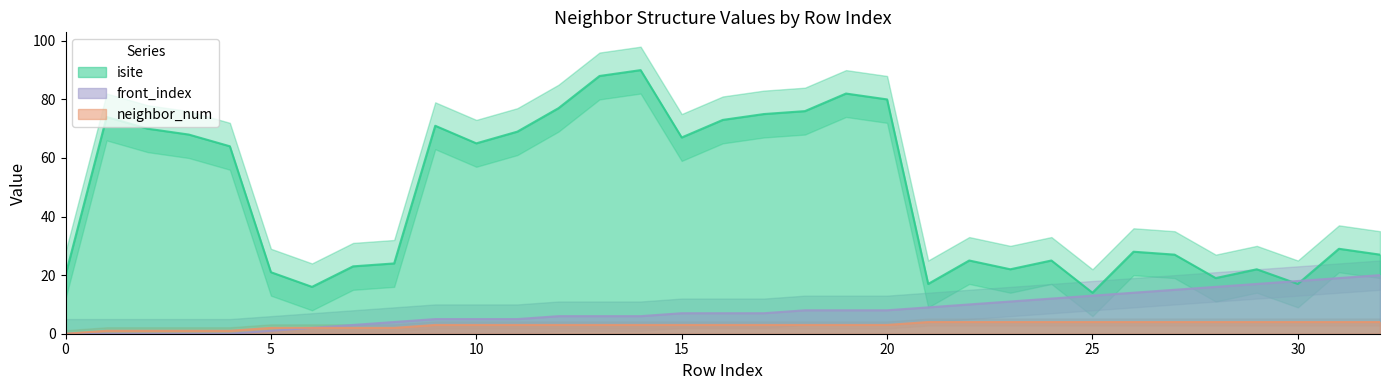

At which label does front_index reach its peak?

32